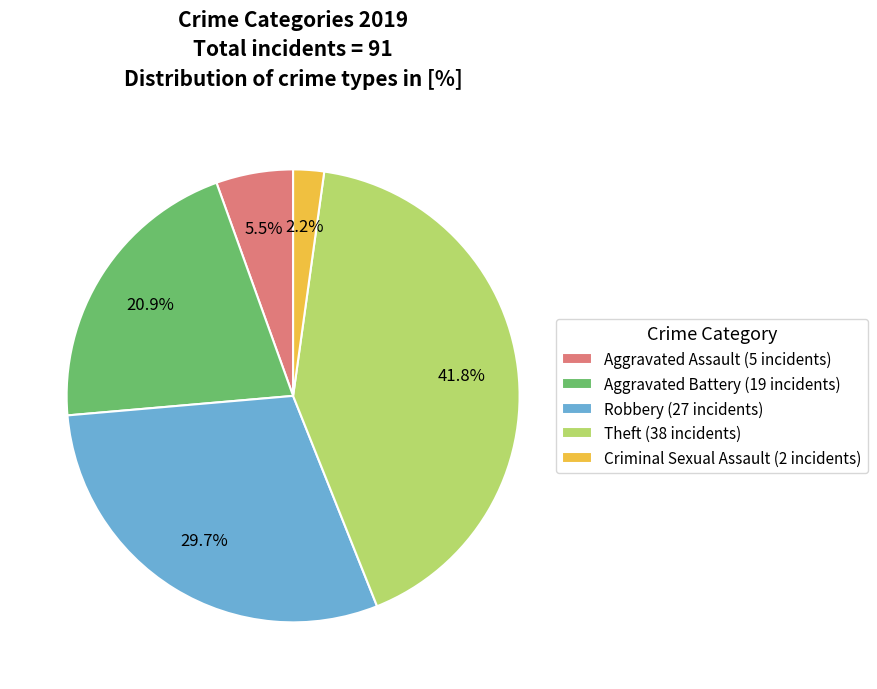

To the nearest percent, what is the average slice percentage?

20%